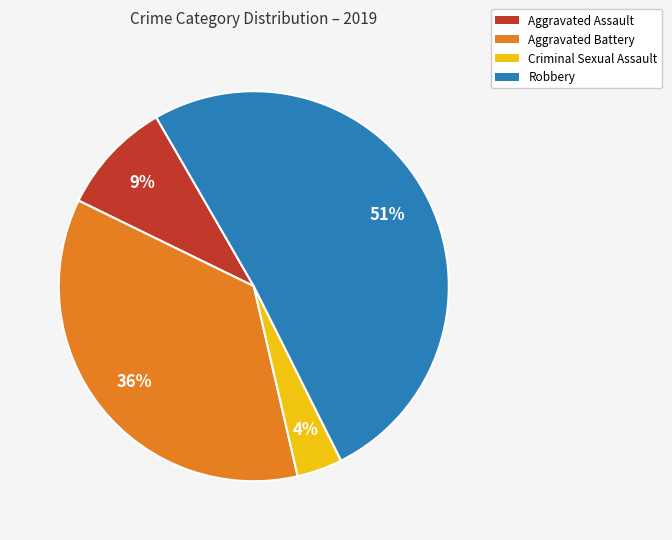

Does Robbery account for over 50% of the chart?

Yes